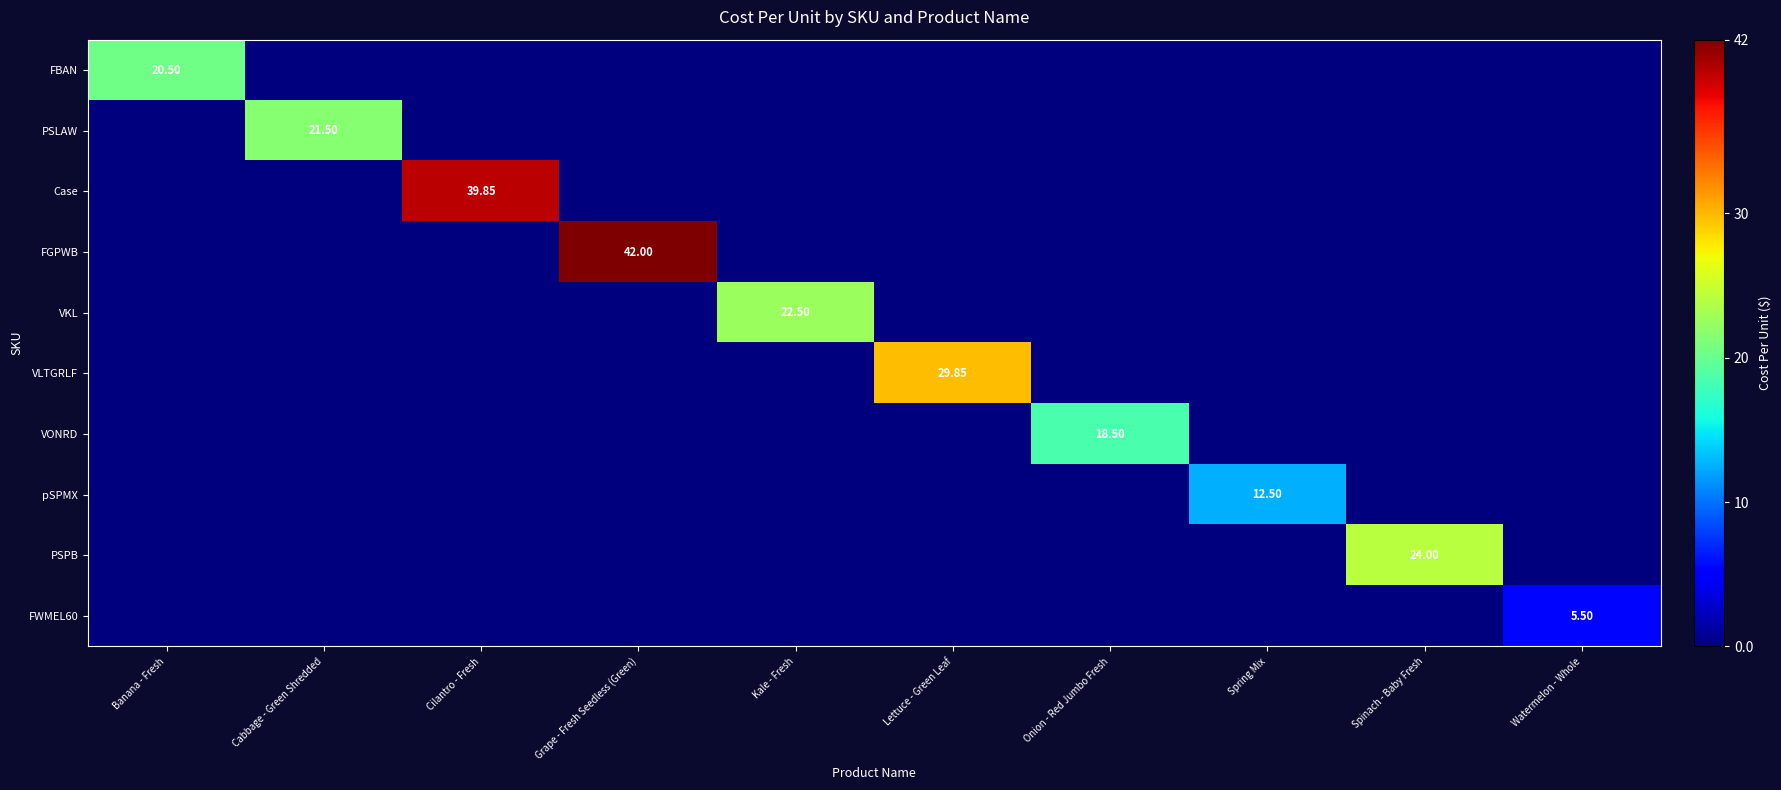

How many data points does each series have?

10